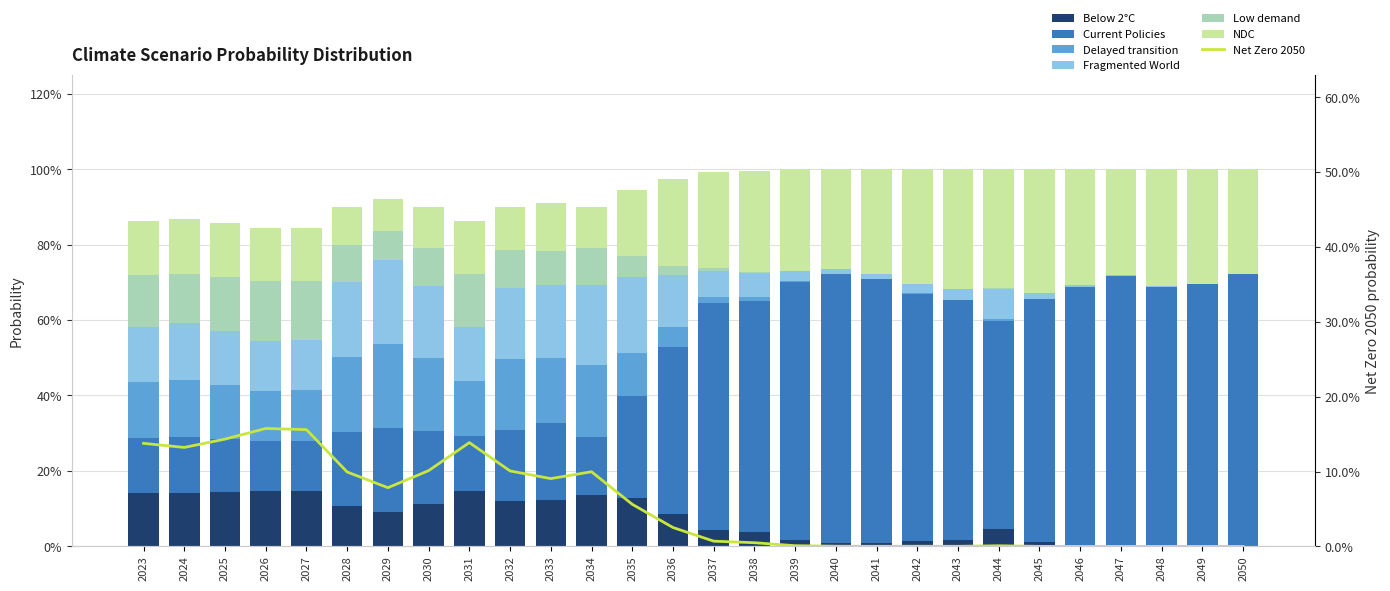

Is it true that NDC equals 0.0 at 2034?

False